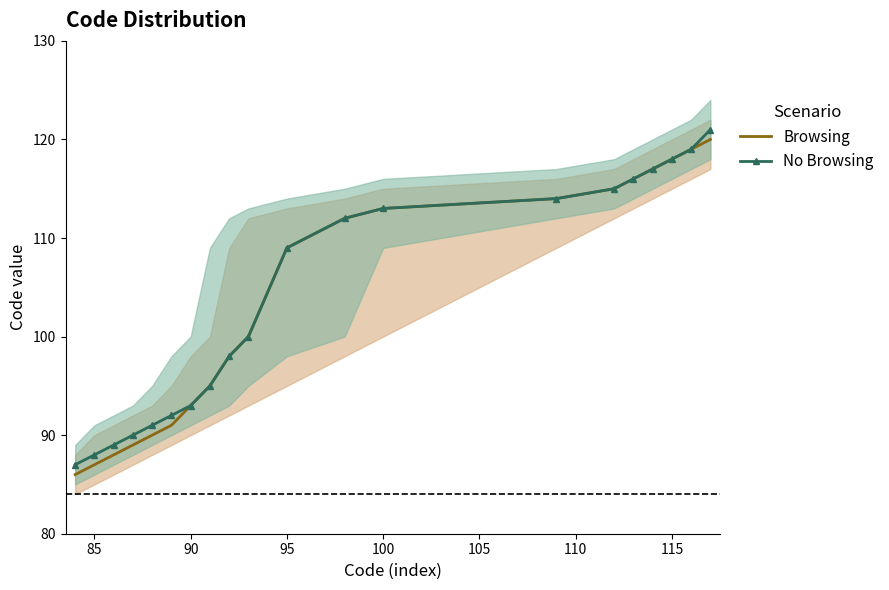

What is the lowest value of the Browsing series?

86